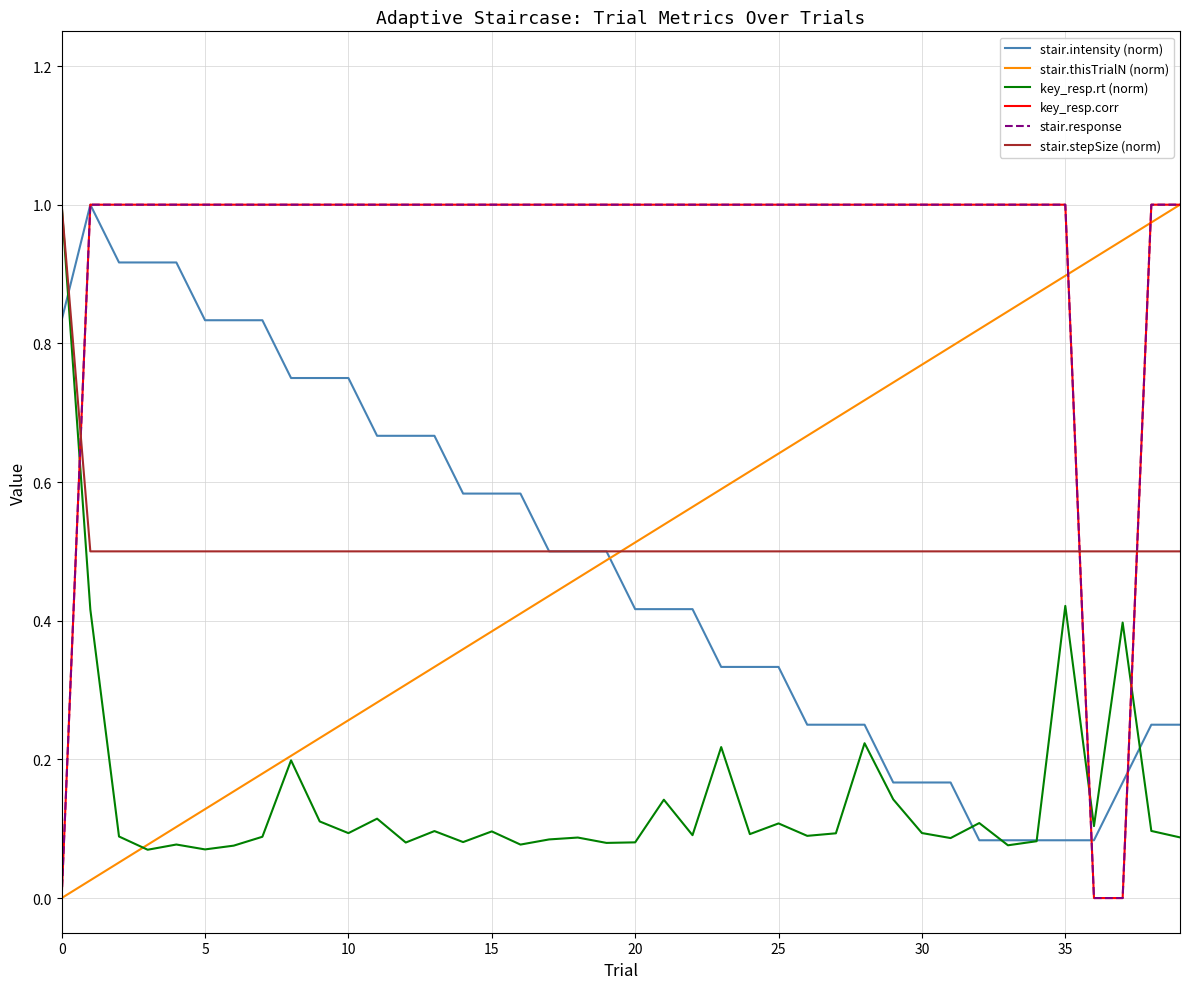

Does the chart have visible grid lines?

Yes